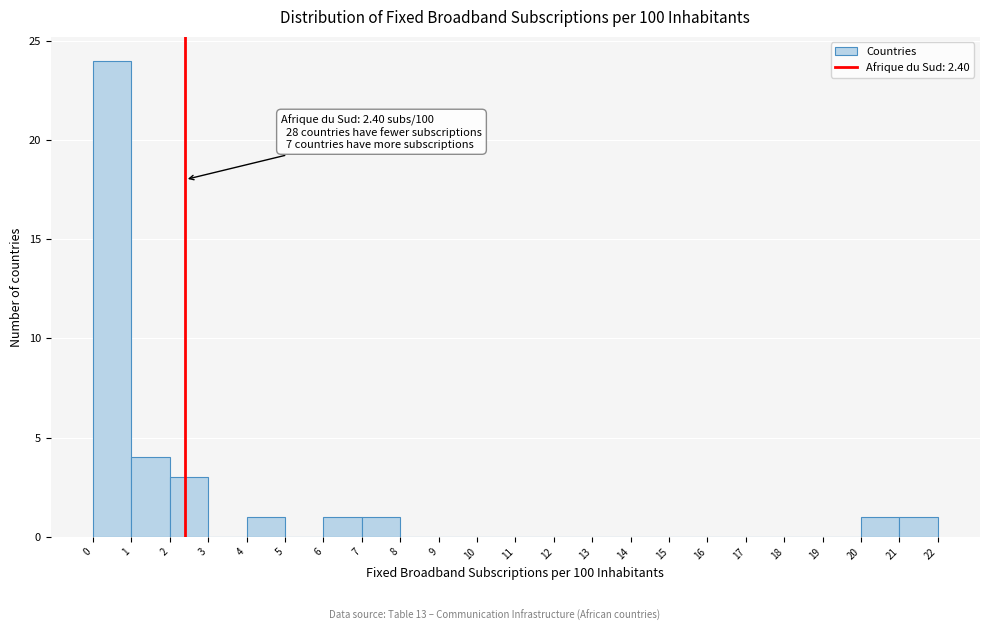

Which range on the x-axis has the tallest bar?

0 to 1